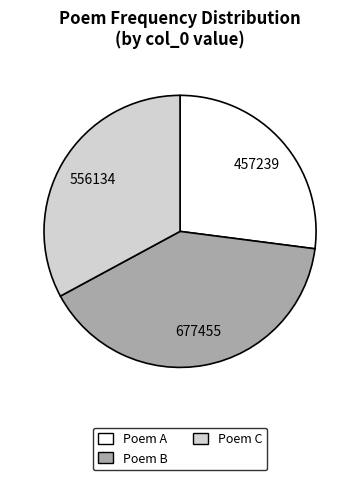

The Poem C slice represents 33% of the pie. True or false?

True